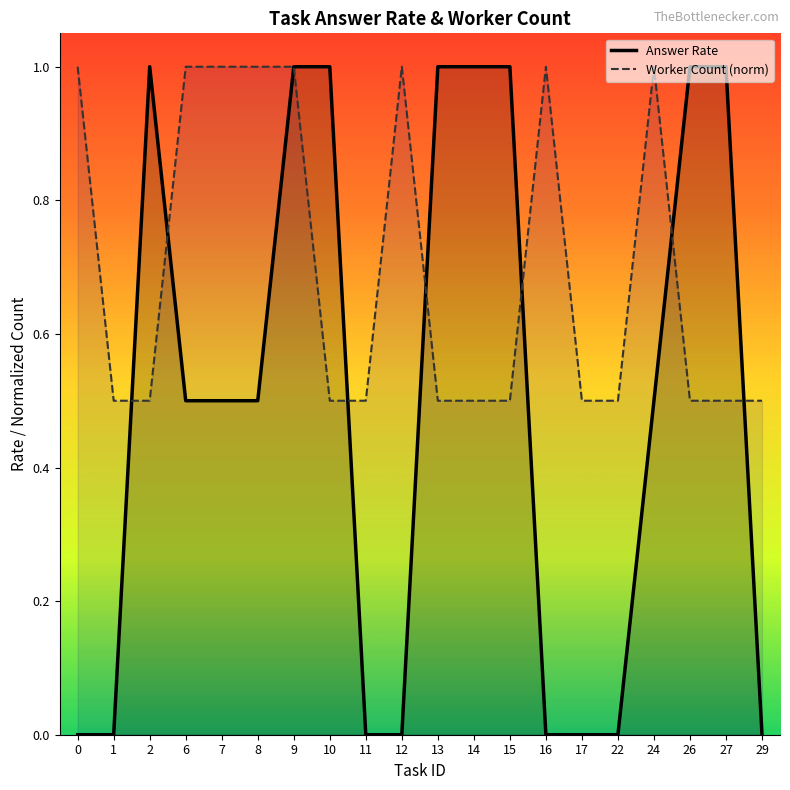

Rank the series by their average value, from lowest to highest.

Answer Rate, Worker Count (norm)